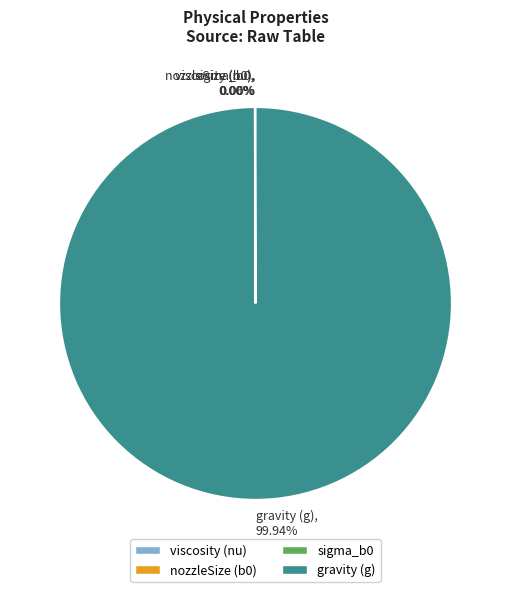

Does any single category account for the majority?

Yes